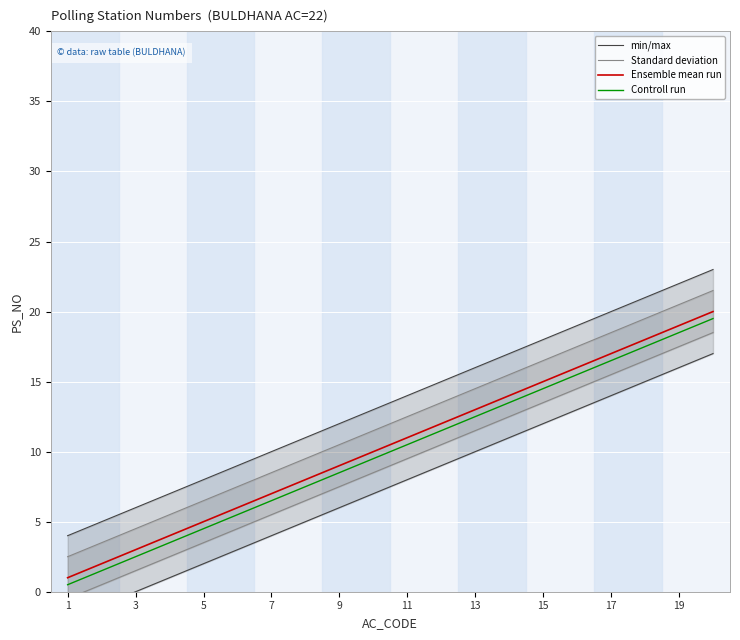

Is it true that Controll run equals 8.5 at 9?

True